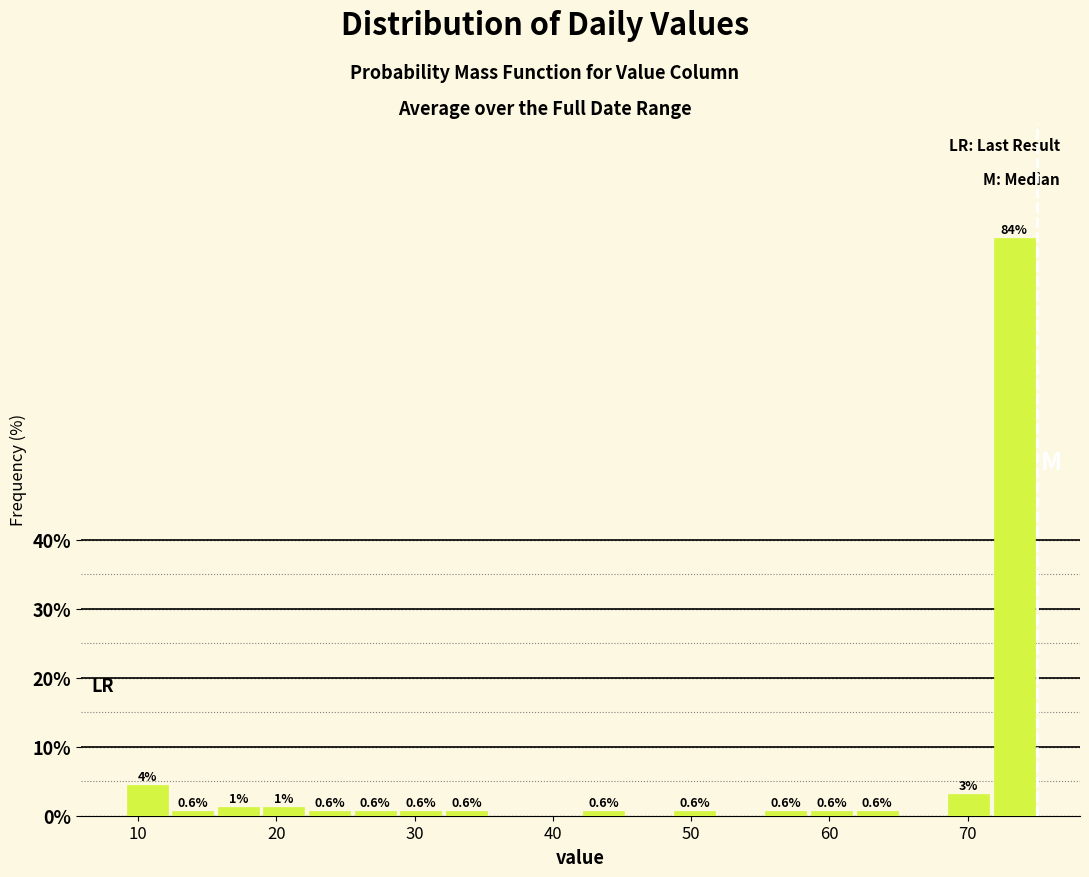

Around what value on the x-axis is the tallest bar? Give the approximate position of its centre, as read against the axis.

73